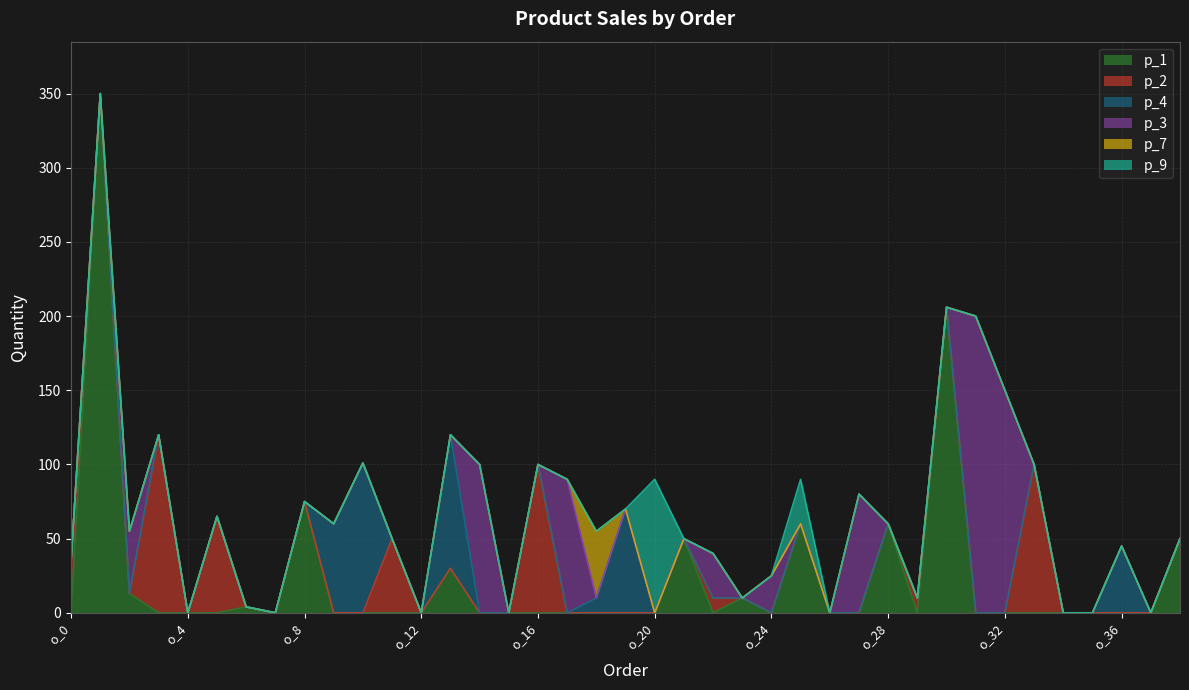

Reading left to right, extract all data points from this chart.

p_1: 0	350	13	0	0	0	4	0	75	0	0	0	0	30	0	0	0	0	0	0	0	50	0	10	0	60	0	0	60	0	206	0	0	0	0	0	0	0	50
p_2: 35	0	0	120	0	65	0	0	0	0	0	50	0	0	0	0	100	0	0	0	0	0	10	0	0	0	0	0	0	10	0	0	0	100	0	0	0	0	0
p_4: 0	0	0	0	0	0	0	0	0	60	101	0	0	90	0	0	0	0	10	70	0	0	0	0	0	0	0	0	0	0	0	0	0	0	0	0	45	0	0
p_3: 0	0	42	0	0	0	0	0	0	0	0	0	0	0	100	0	0	90	0	0	0	0	30	0	25	0	0	80	0	0	0	200	150	0	0	0	0	0	0
p_7: 0	0	0	0	0	0	0	0	0	0	0	0	0	0	0	0	0	0	45	0	0	0	0	0	0	0	0	0	0	0	0	0	0	0	0	0	0	0	0
p_9: 0	0	0	0	0	0	0	0	0	0	0	0	0	0	0	0	0	0	0	0	90	0	0	0	0	30	0	0	0	0	0	0	0	0	0	0	0	0	0